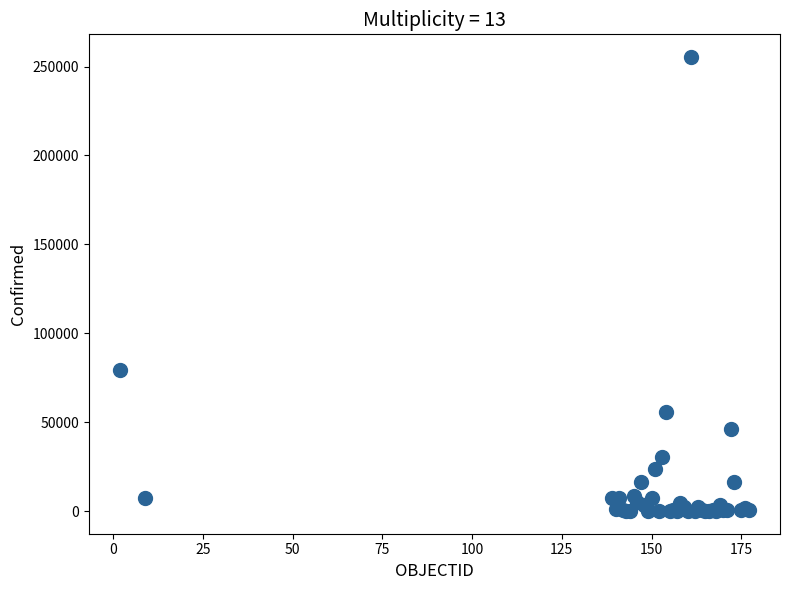

What Y value in the scatter plot is closest to 127693?

79411